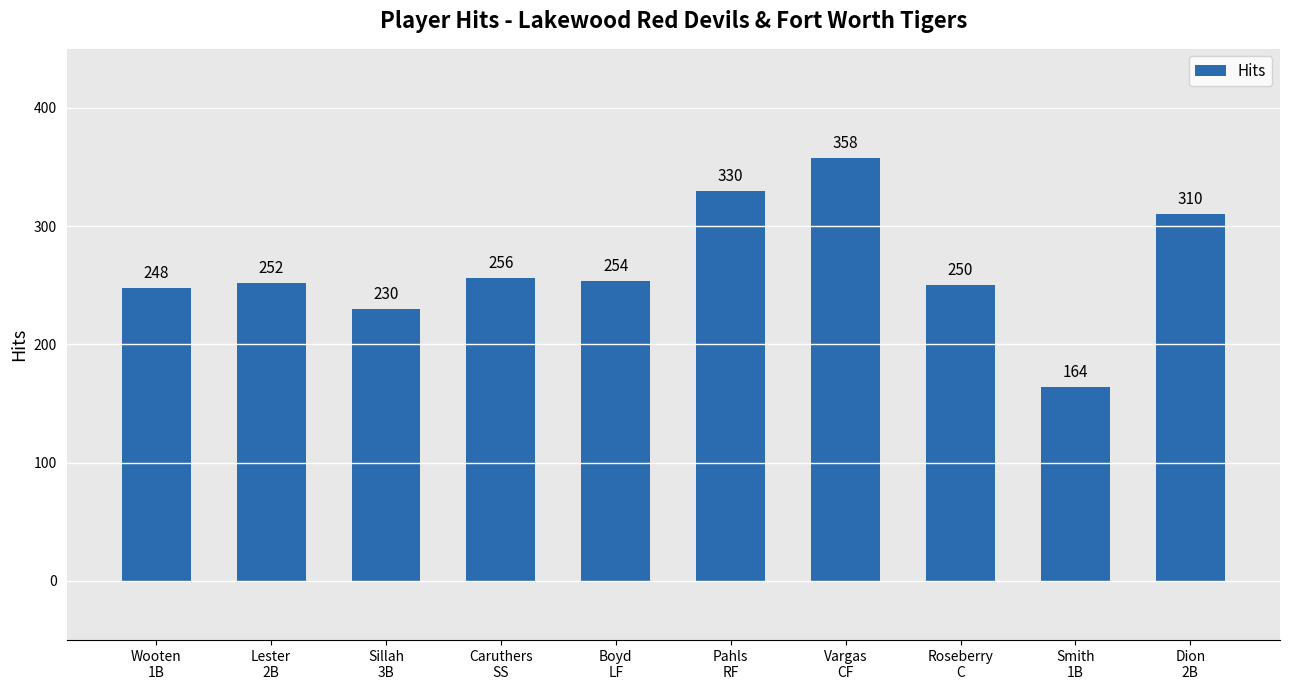

The chart shows a value of 256 at Caruthers
SS. True or false?

True